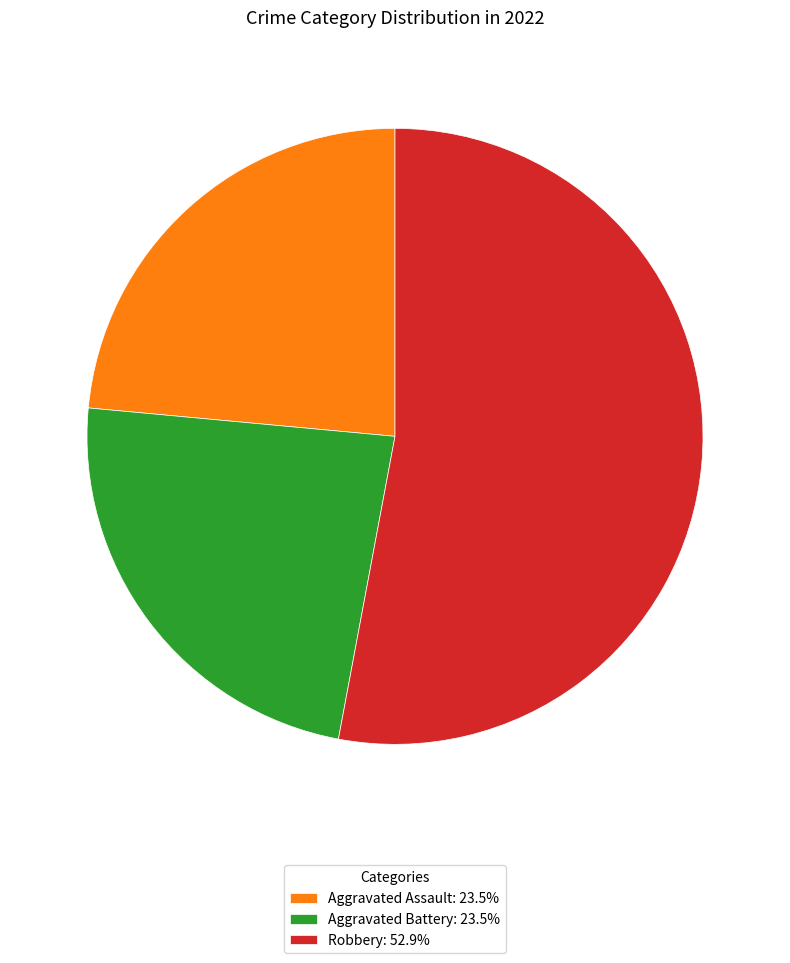

Is there a majority slice in this chart?

Yes